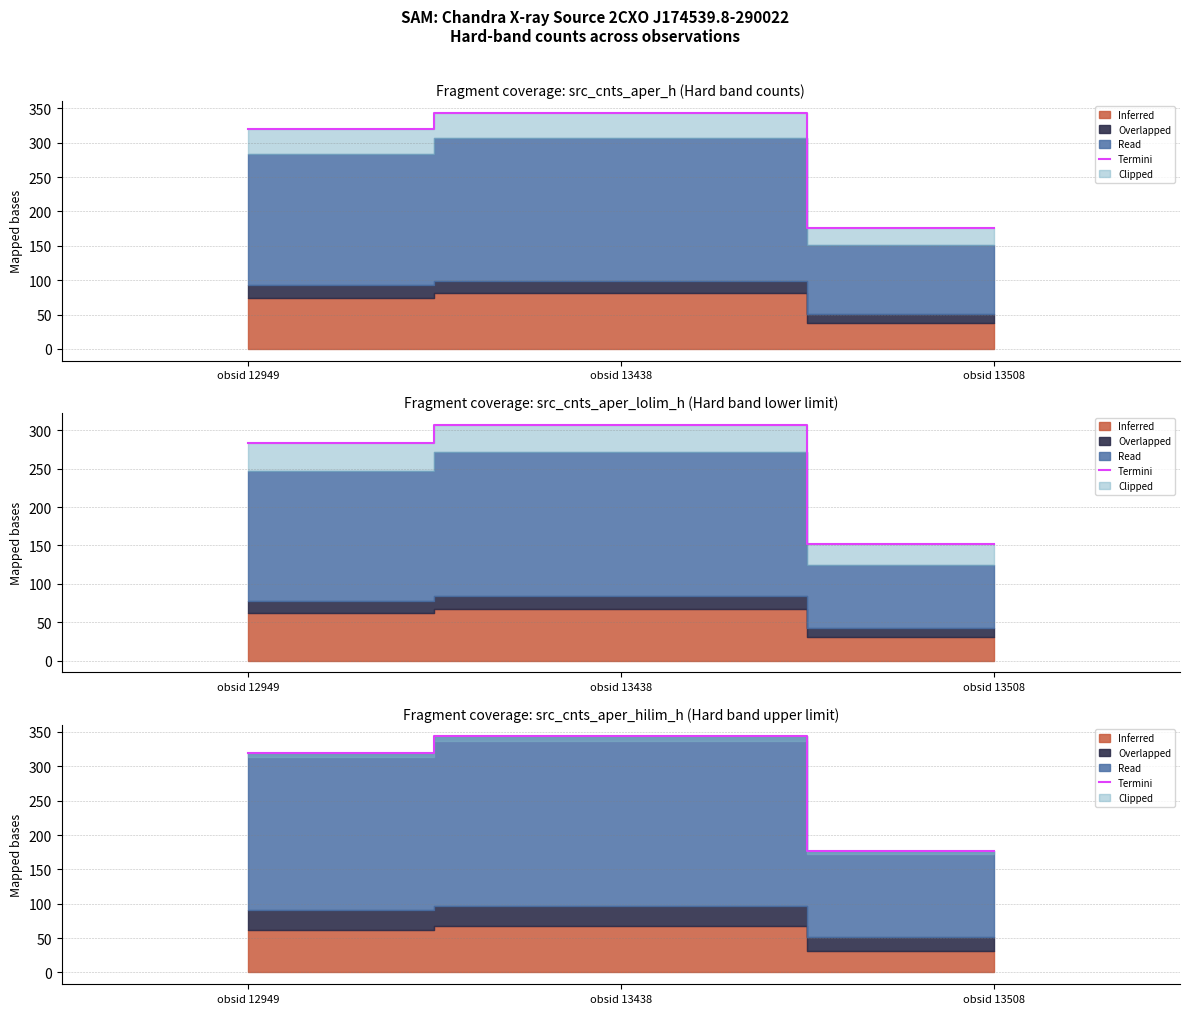

At which label does the data first exceed 319?

obsid 12949